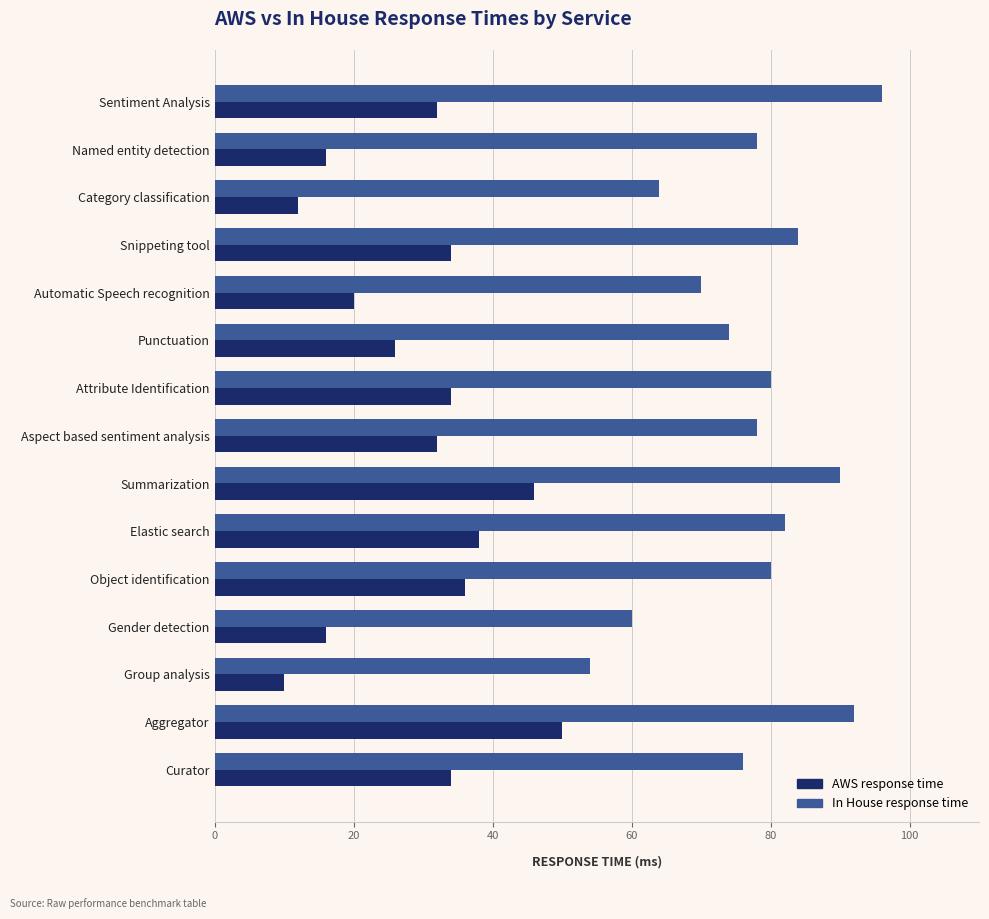

How many categories are shown in the chart?

15